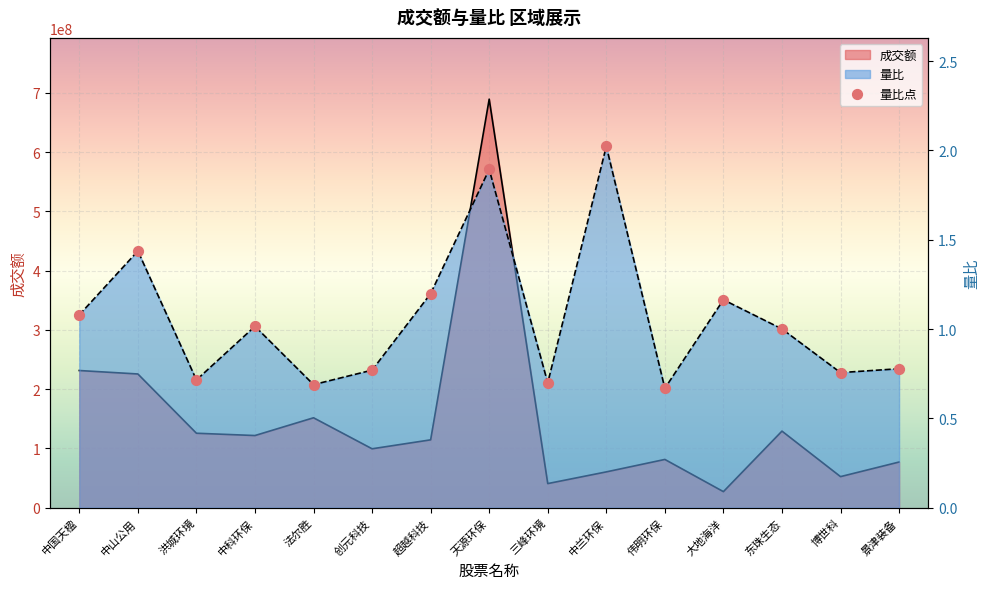

Approximately how many times larger is the value at 洪城环境 compared to 中国天楹?

0.7